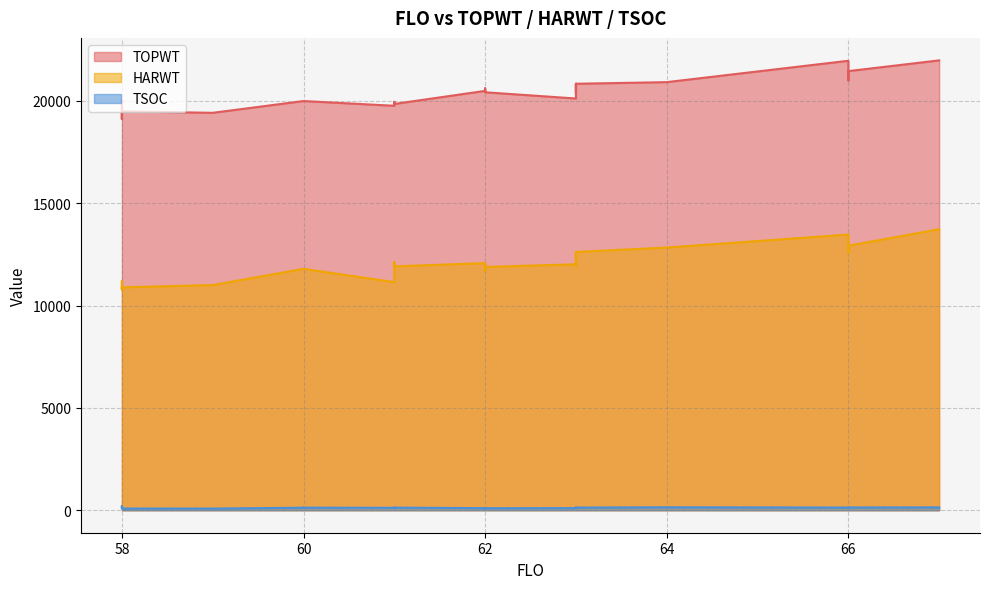

What is the maximum value shown in the chart?

21976